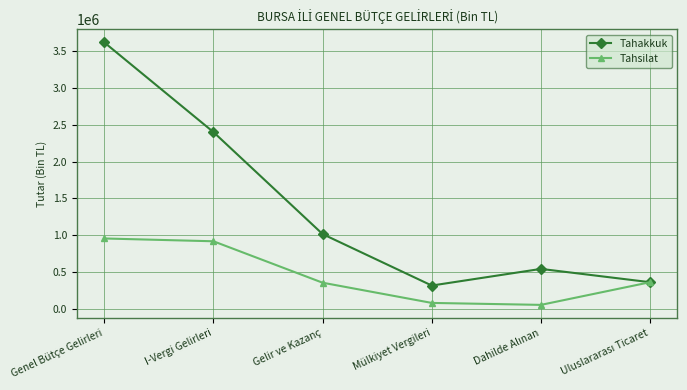

Which series has the largest range (max minus min)?

Tahakkuk